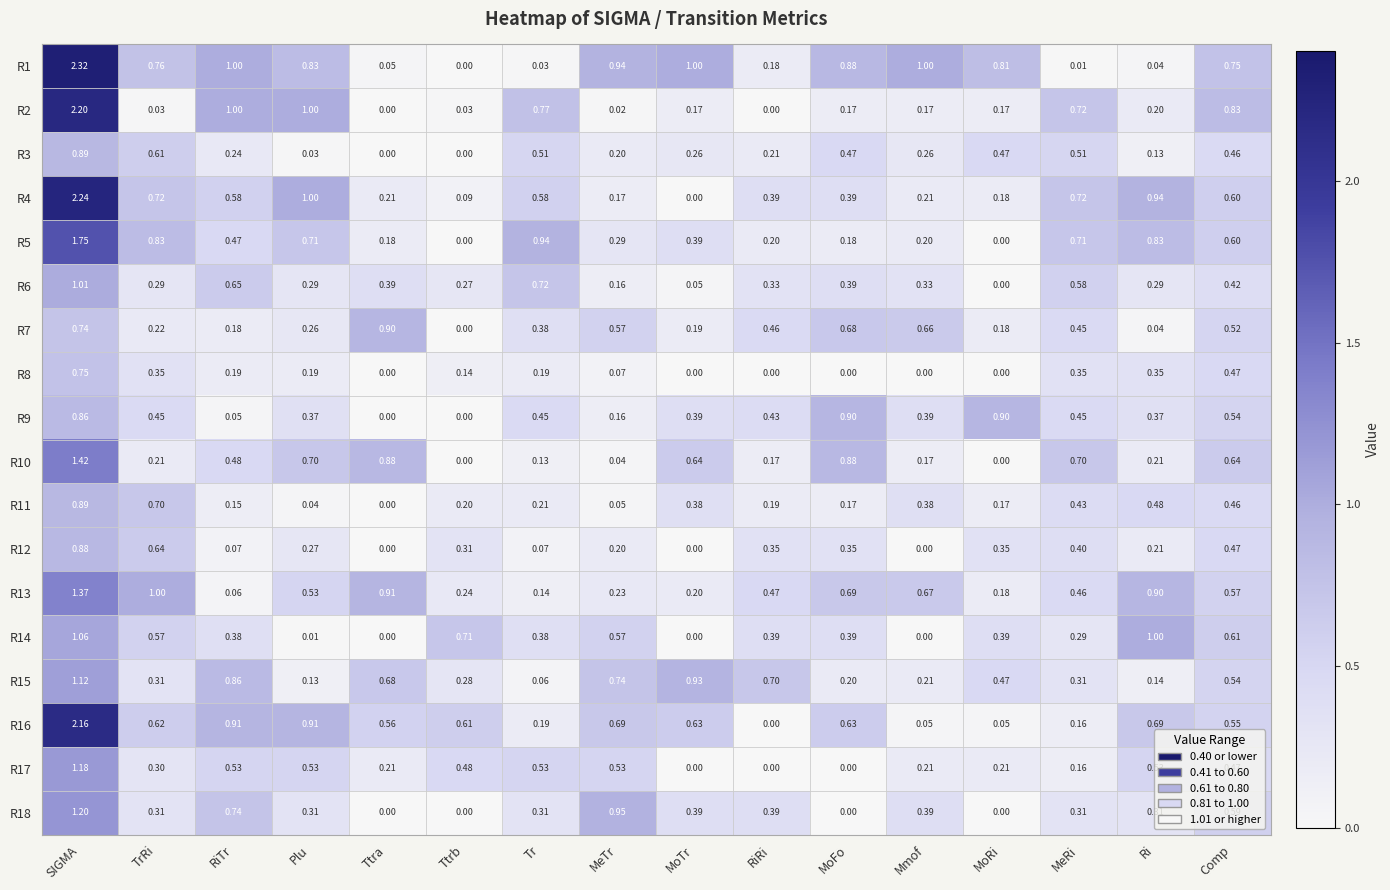

Is the value of R12 at MoRi greater than the value of R2 at MoRi?

Yes